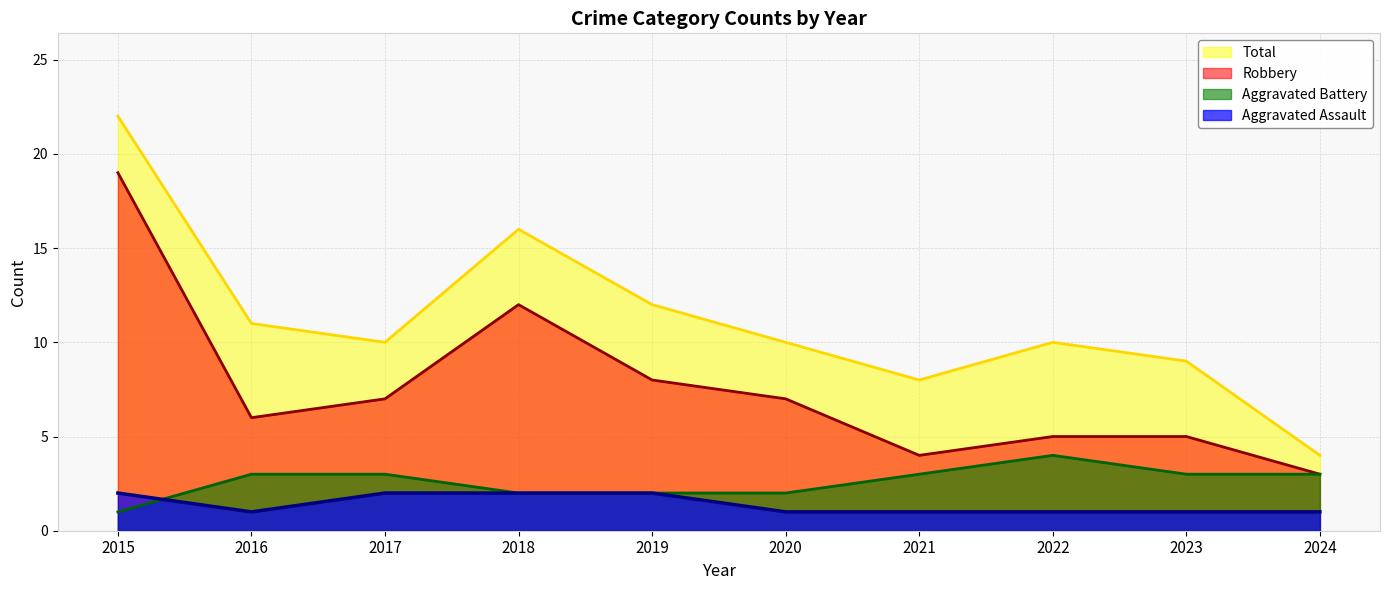

True or false: Total and Robbery intersect in this chart.

False